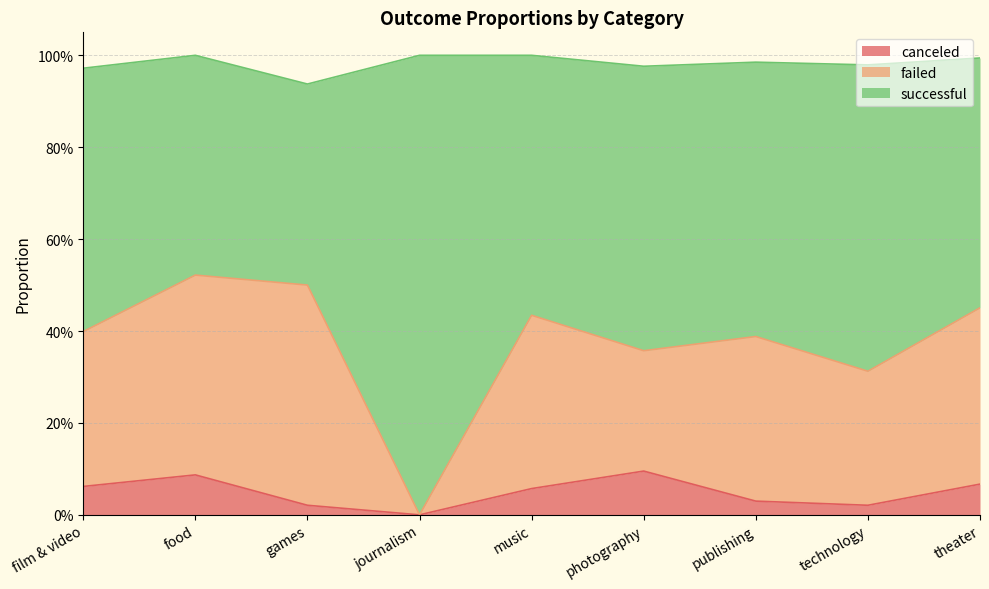

What is the difference between the maximum and second lowest values in the failed series?

0.2